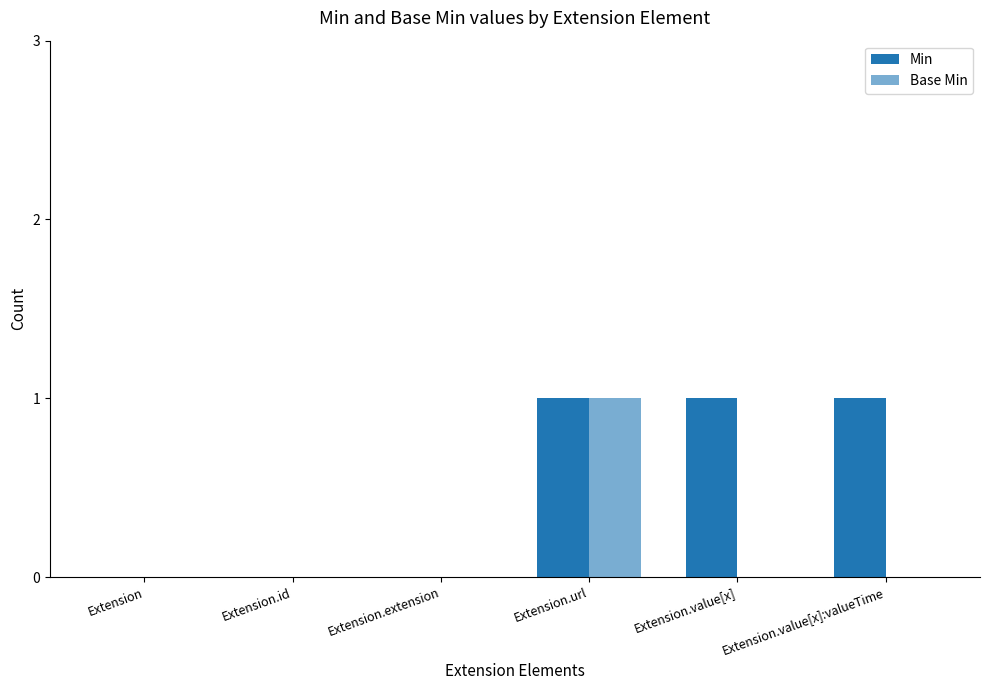

Where is Base Min nearest to the value 0?

Extension